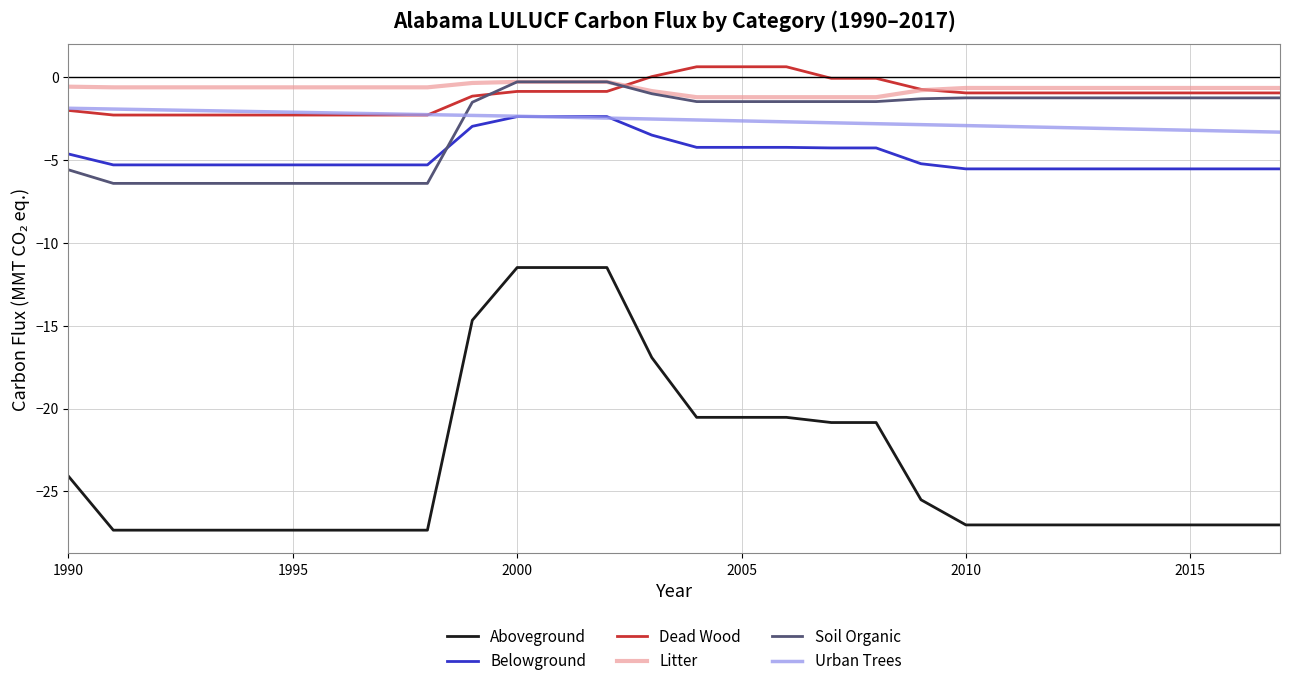

Which series has the largest range (max minus min)?

Aboveground